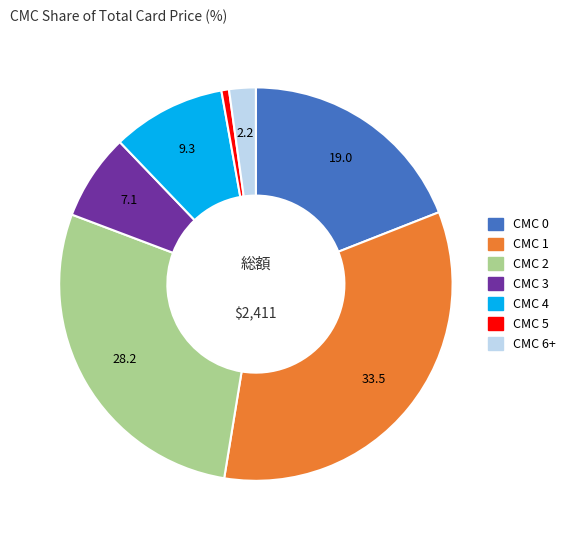

Is there a majority slice in this chart?

No